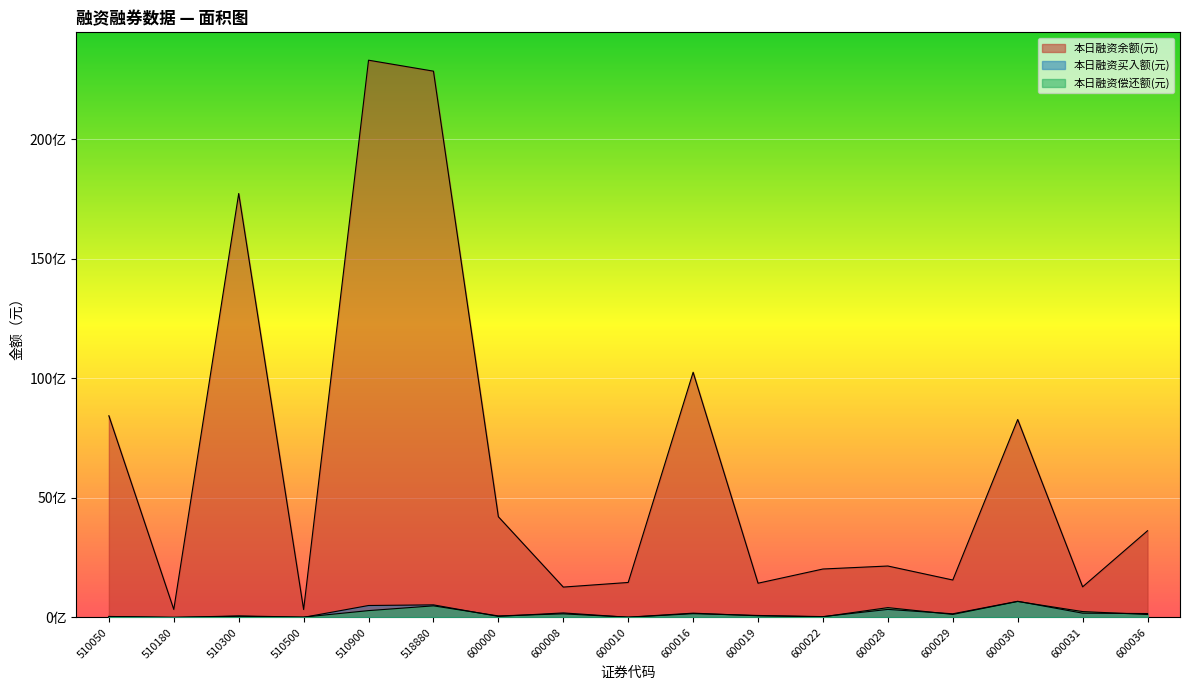

True or false: 本日融资买入额(元) and 本日融资余额(元) cross at least once.

False